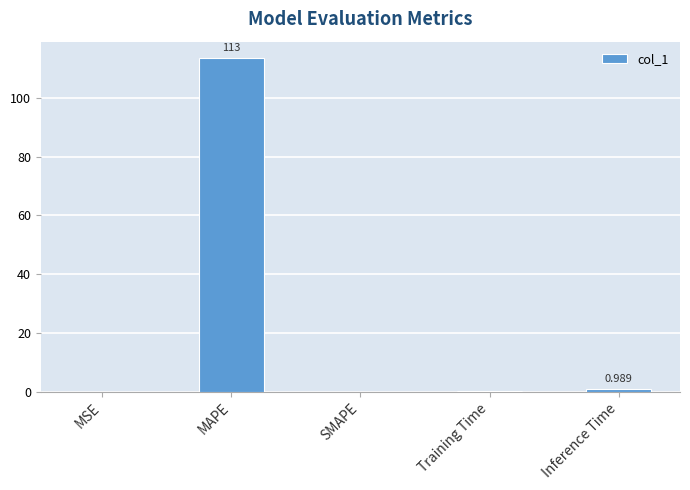

What is the change in value from SMAPE to Training Time?

+0.2